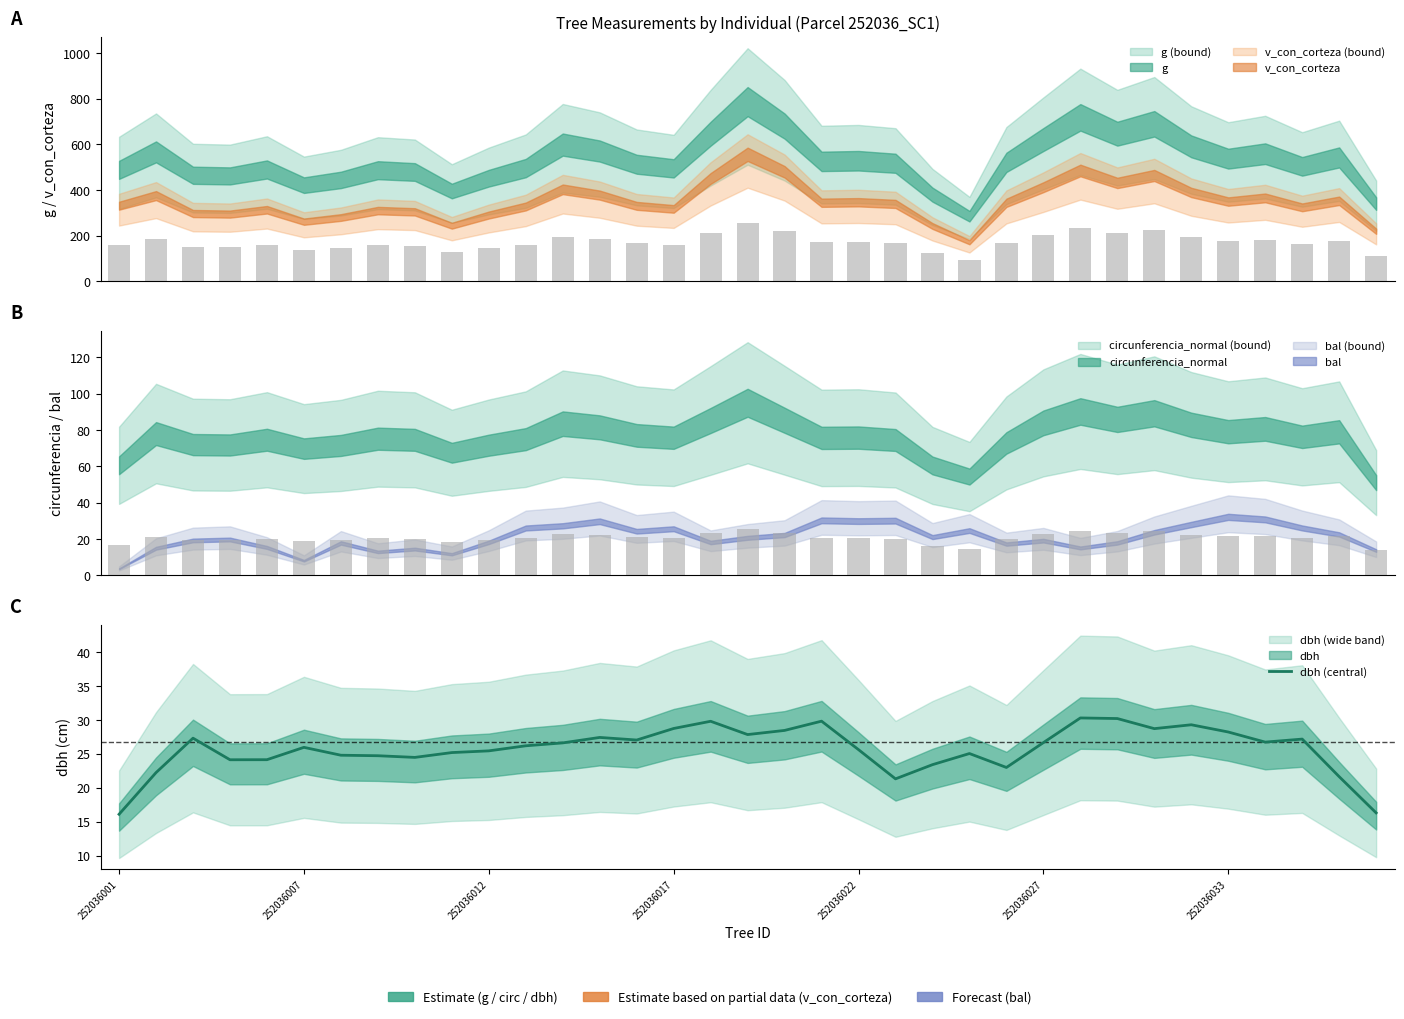

What is the difference between the maximum and minimum values?

14.2